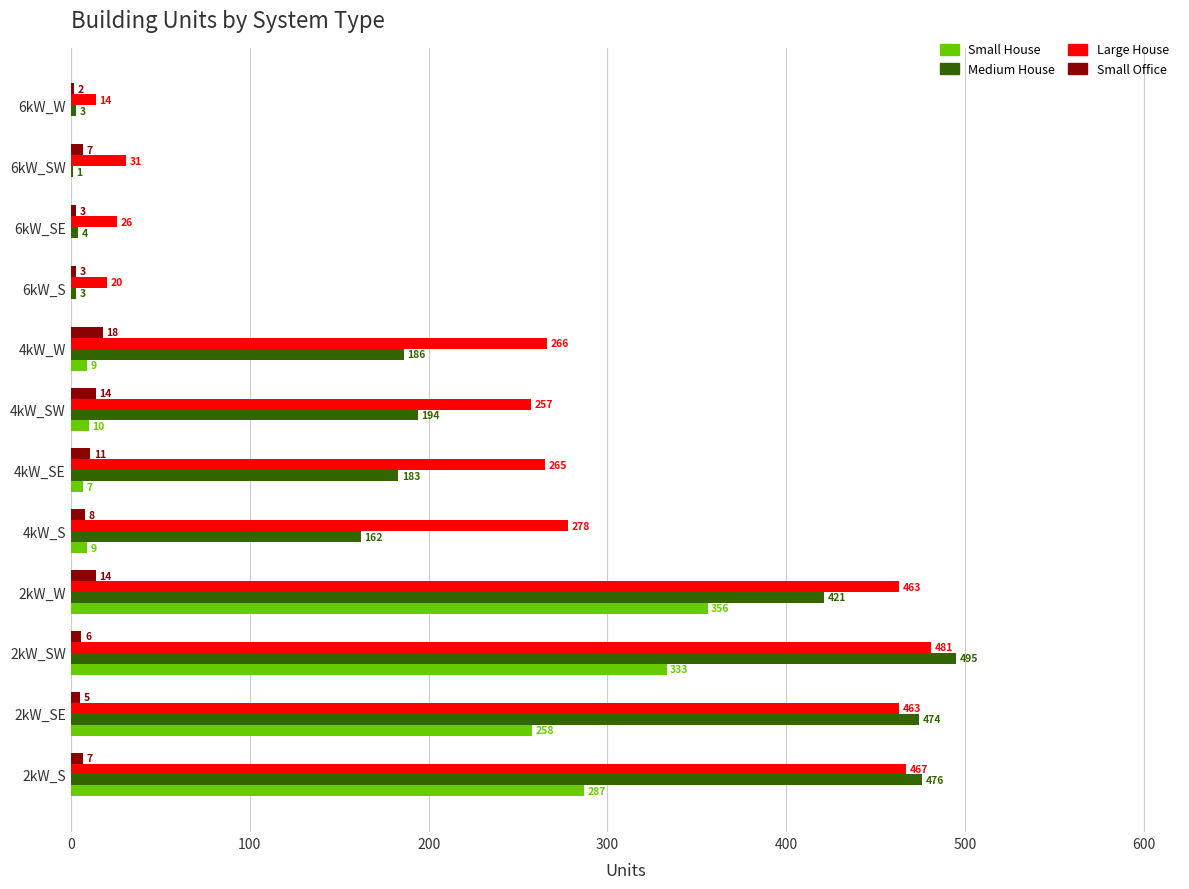

The Large House series shows 463 at 2kW_SE. True or false?

True